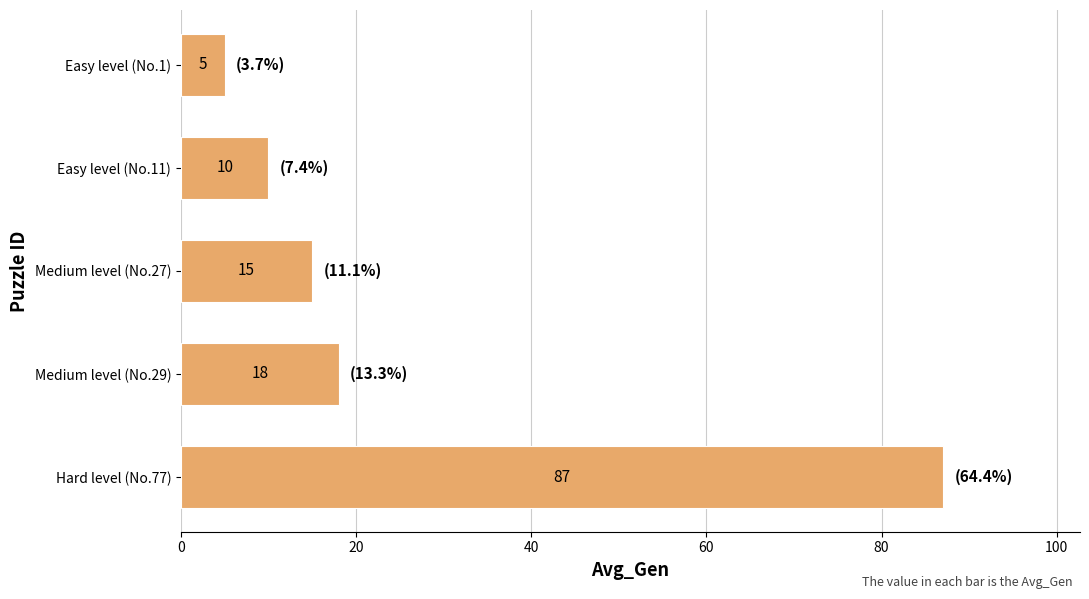

What is the maximum value shown in the chart?

87